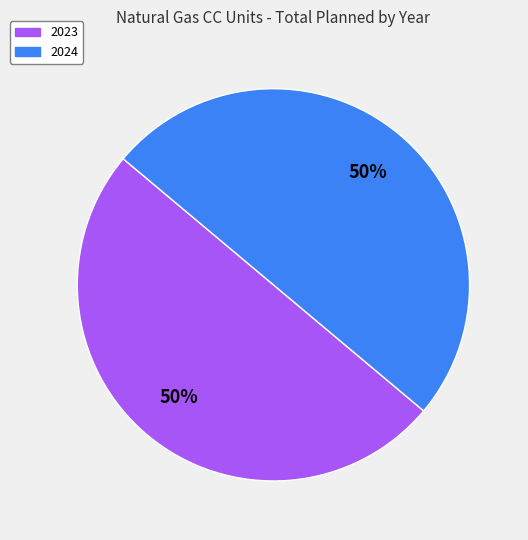

To the nearest percent, what is the average slice percentage?

50%